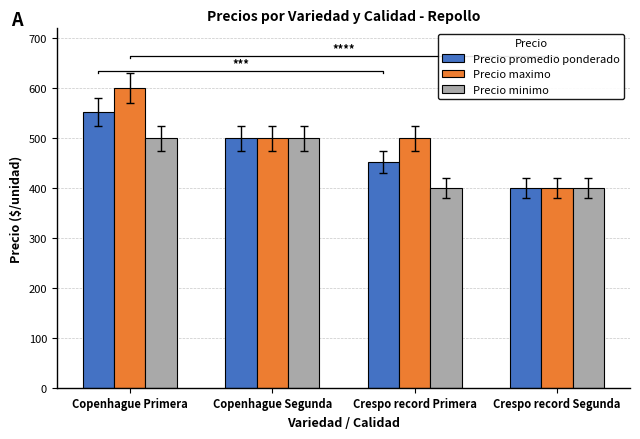

Reading right to left, list all the values displayed in this chart.

Precio promedio ponderado: 400	452	500	552
Precio maximo: 400	500	500	600
Precio minimo: 400	400	500	500